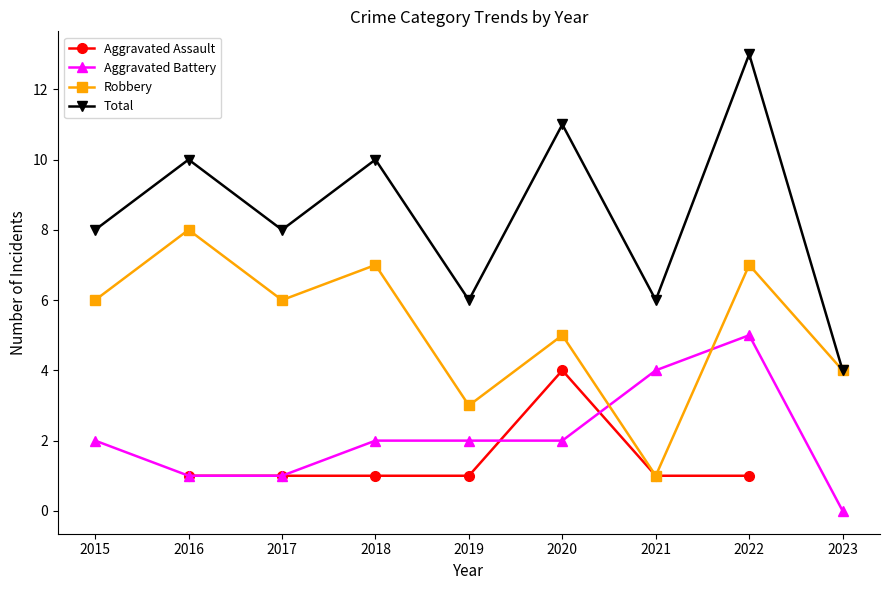

The Aggravated Assault series shows 0.6 at 2017. True or false?

False